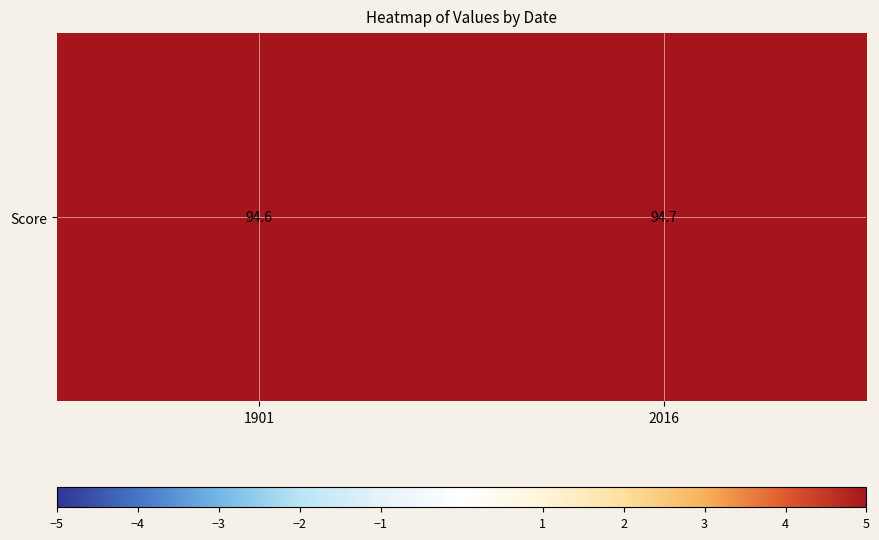

What is the change in value from 1901 to 2016?

+0.1